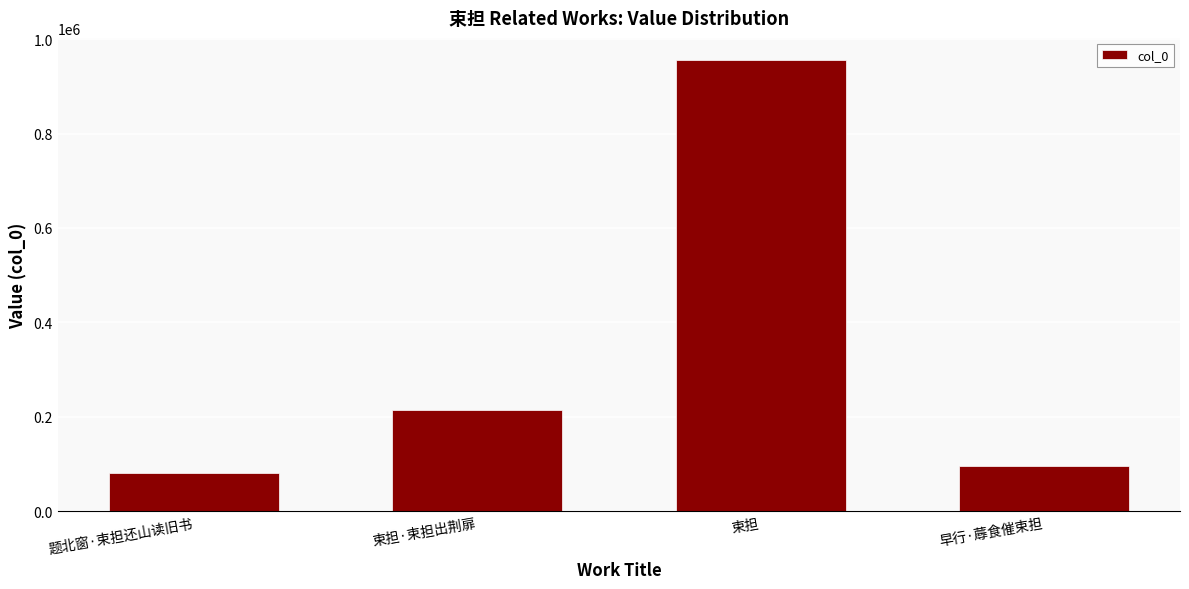

Reading left to right, what are all the values shown in this chart?

82250	214414	954782	95961